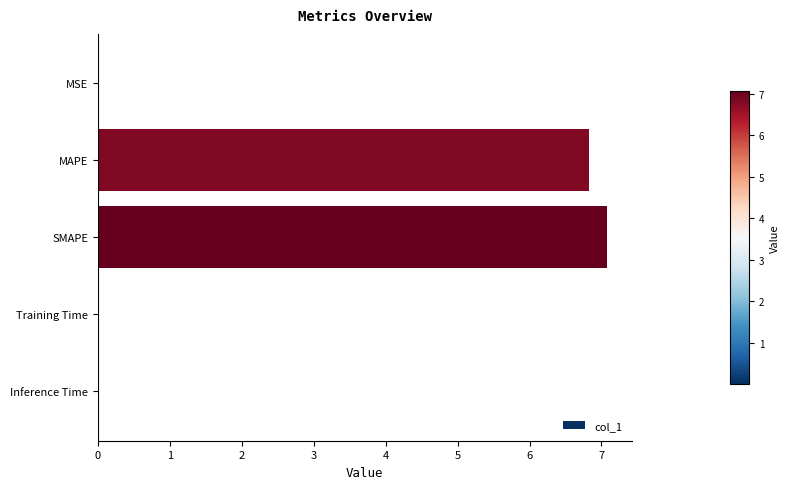

Are the bars horizontal?

Yes